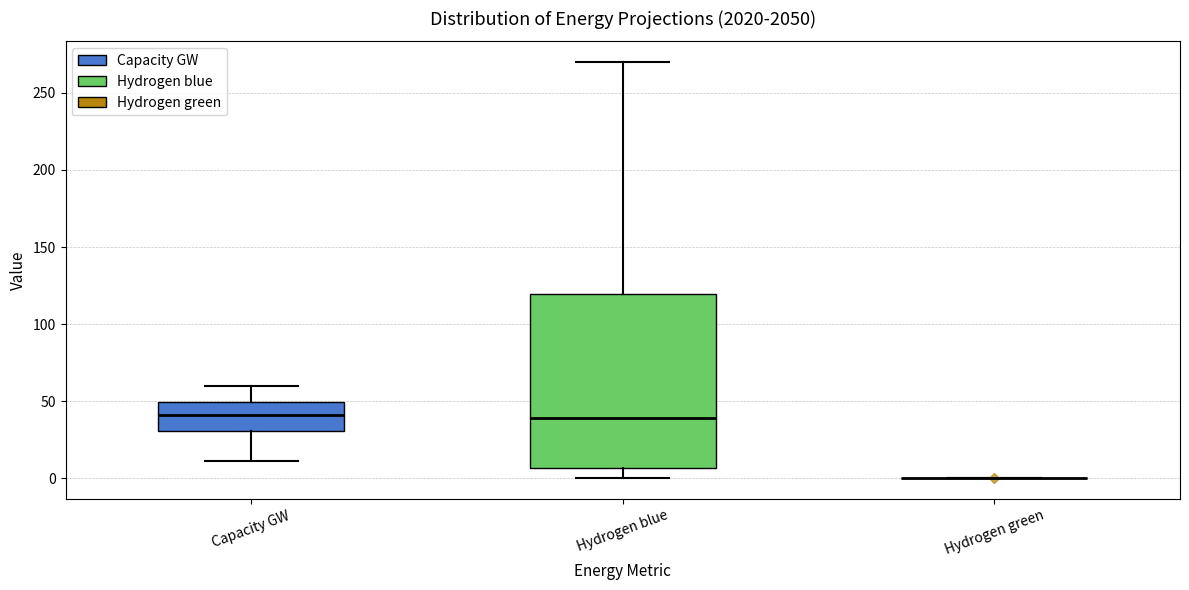

Where does the lower whisker of the box for Capacity GW end on the y-axis? The values are not printed on the chart, so give them approximately, as read against the axis.

10